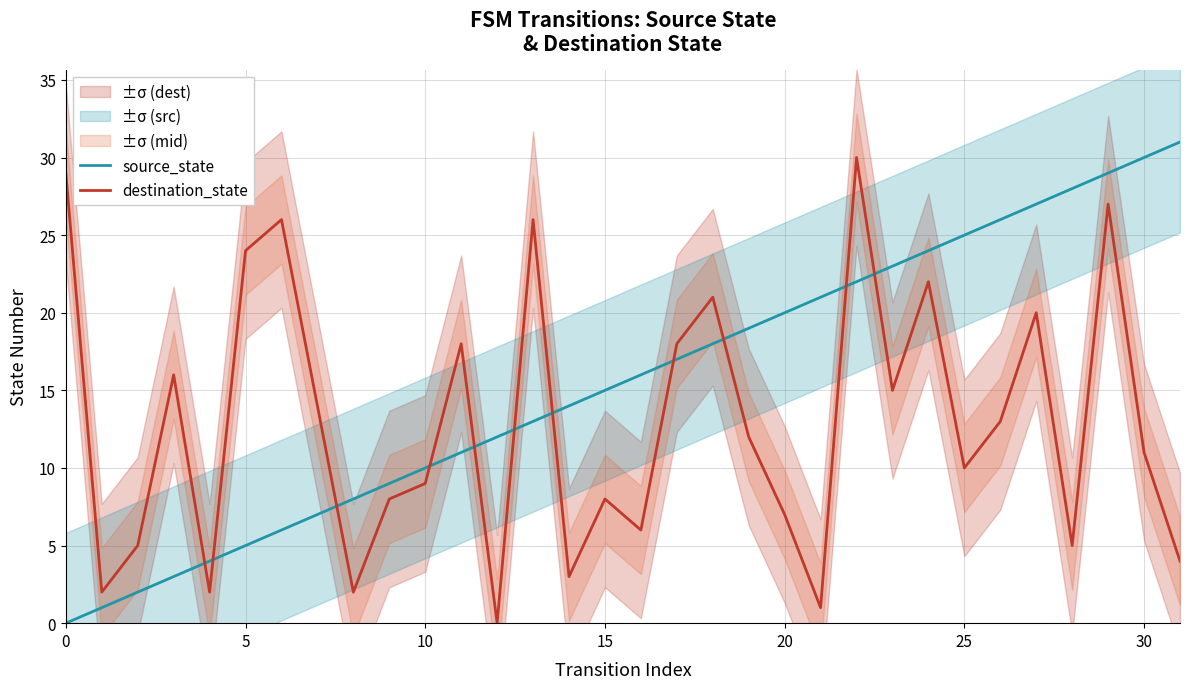

Is it true that destination_state equals 24 at 5?

True